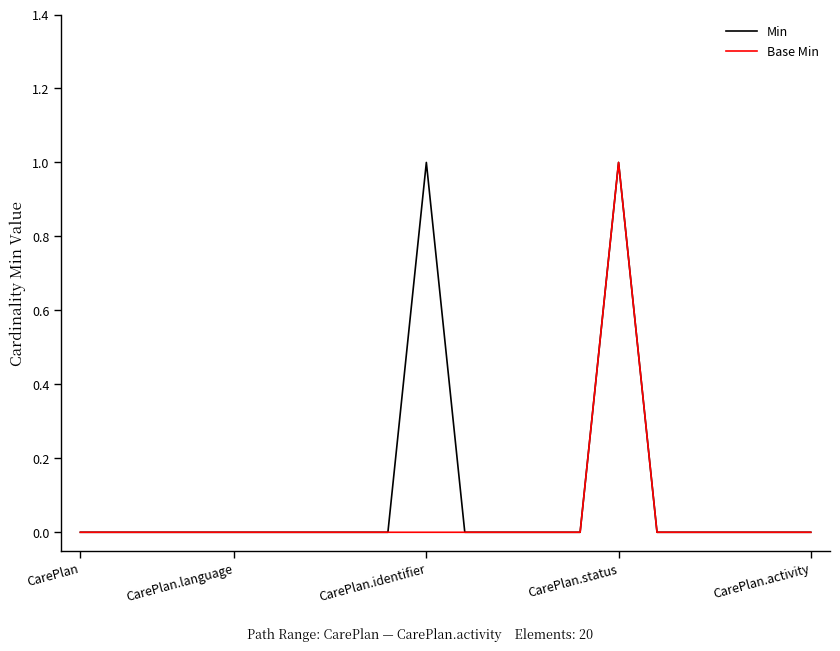

Reading left to right, transcribe all the data shown in this chart.

Min: 0	0	0	0	0	0	0	0	0	1	0	0	0	0	1	0	0	0	0	0
Base Min: 0	0	0	0	0	0	0	0	0	0	0	0	0	0	1	0	0	0	0	0